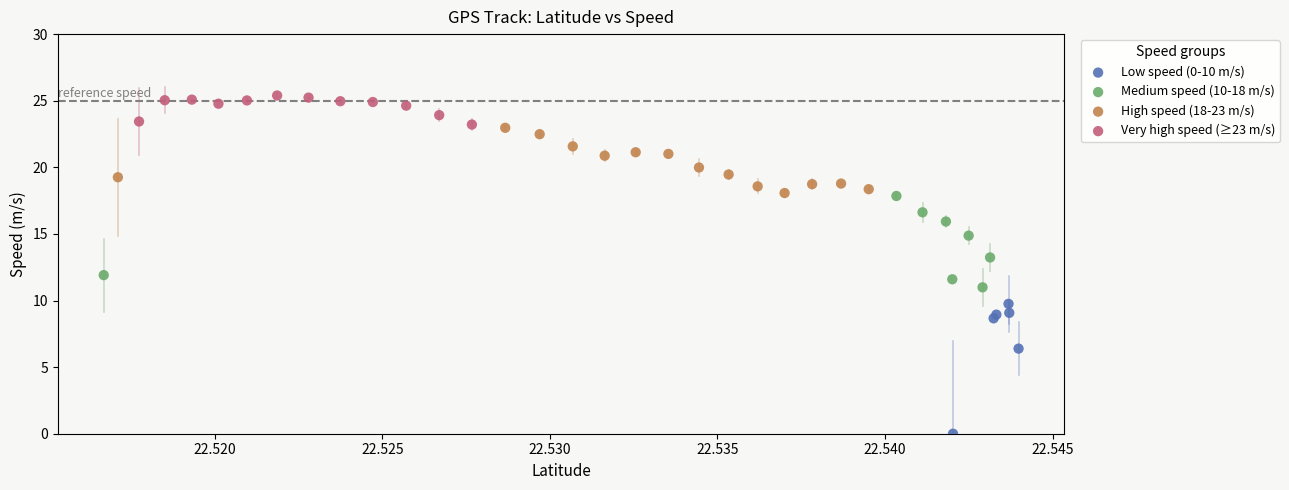

Which series contains the highest Y value?

Very high speed (≥23 m/s)